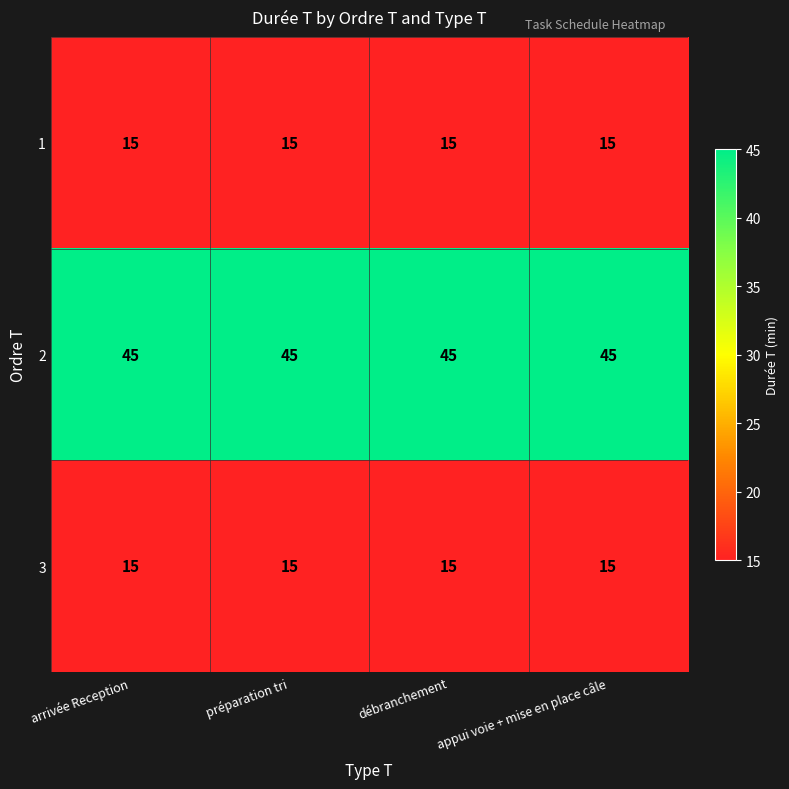

Is the value of 3 at débranchement greater than the value of 2 at débranchement?

No